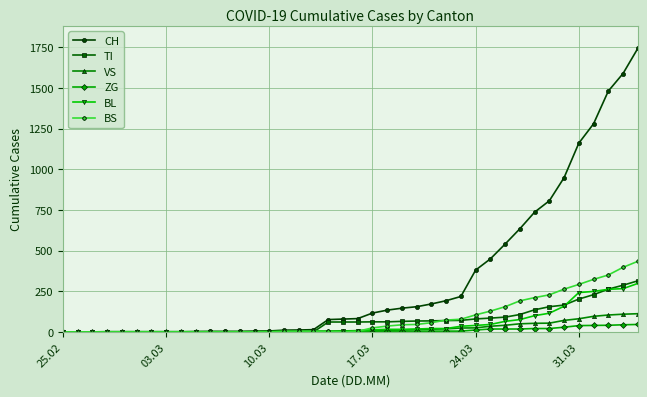

What is the maximum value shown in the chart?

1742